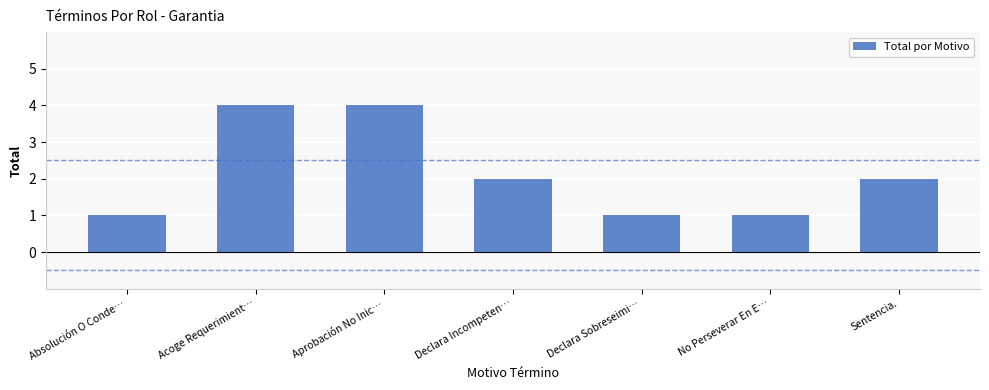

Does the chart contain any negative values?

No